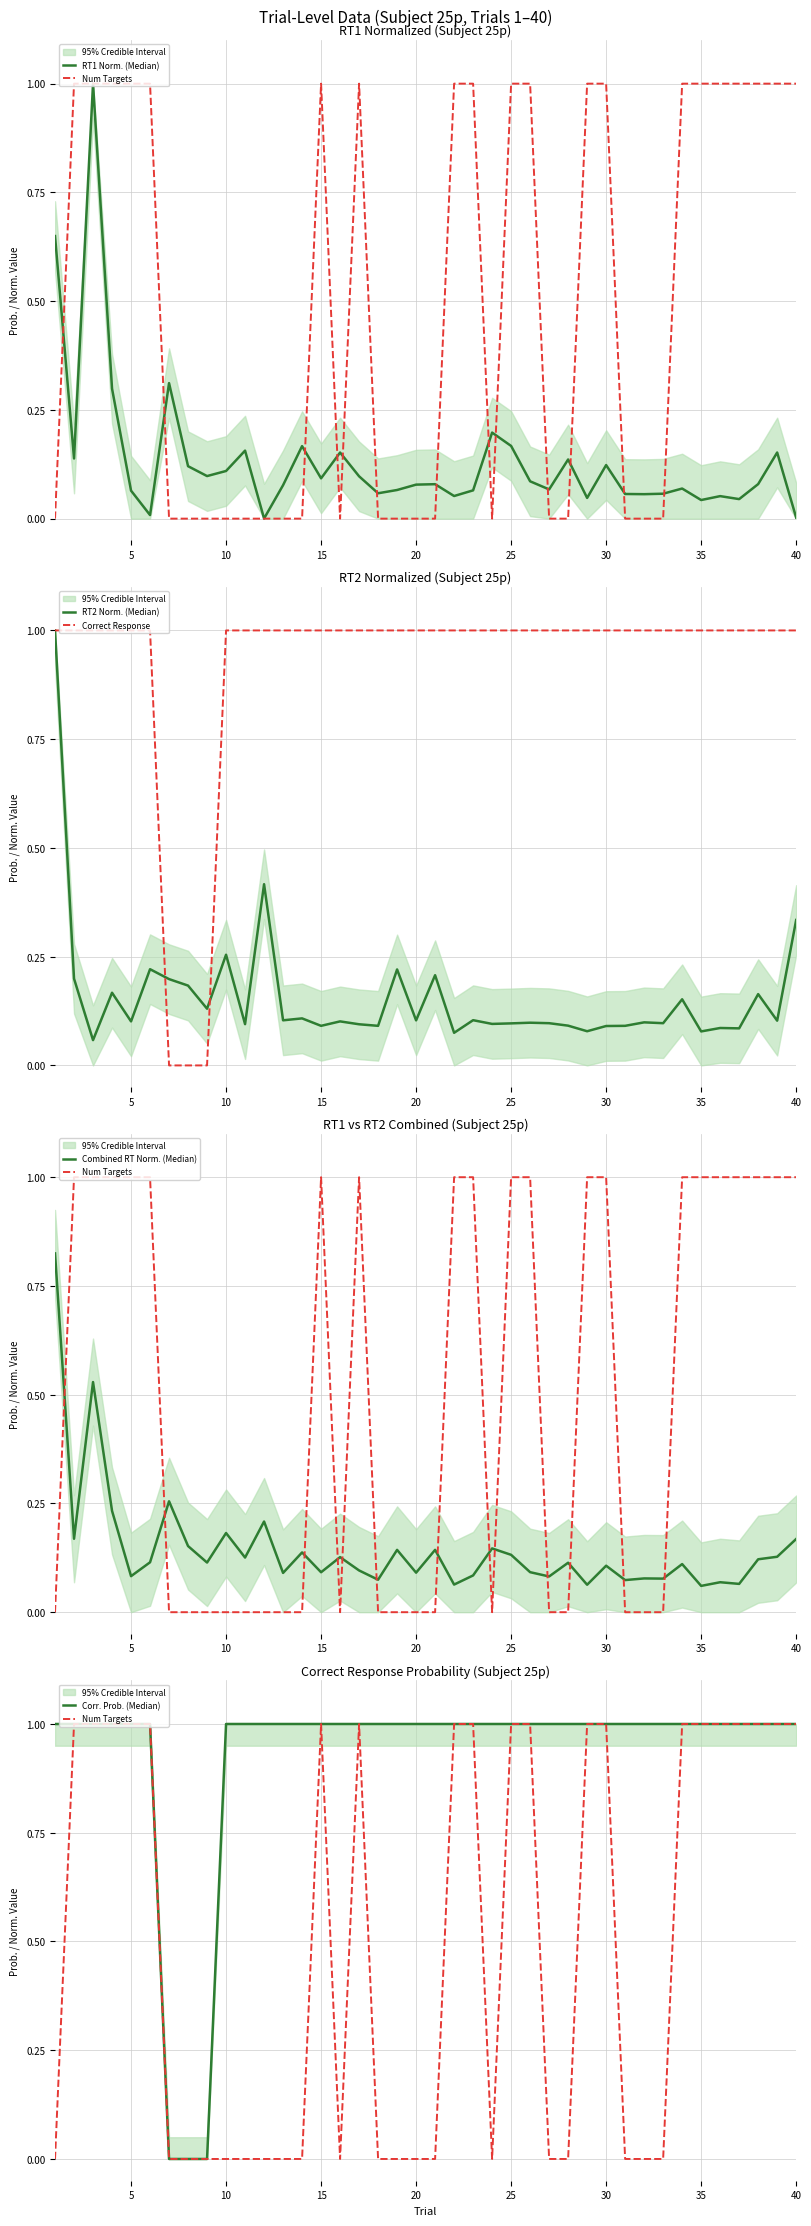

What is the spread (max minus min) of values at 25?

1.0